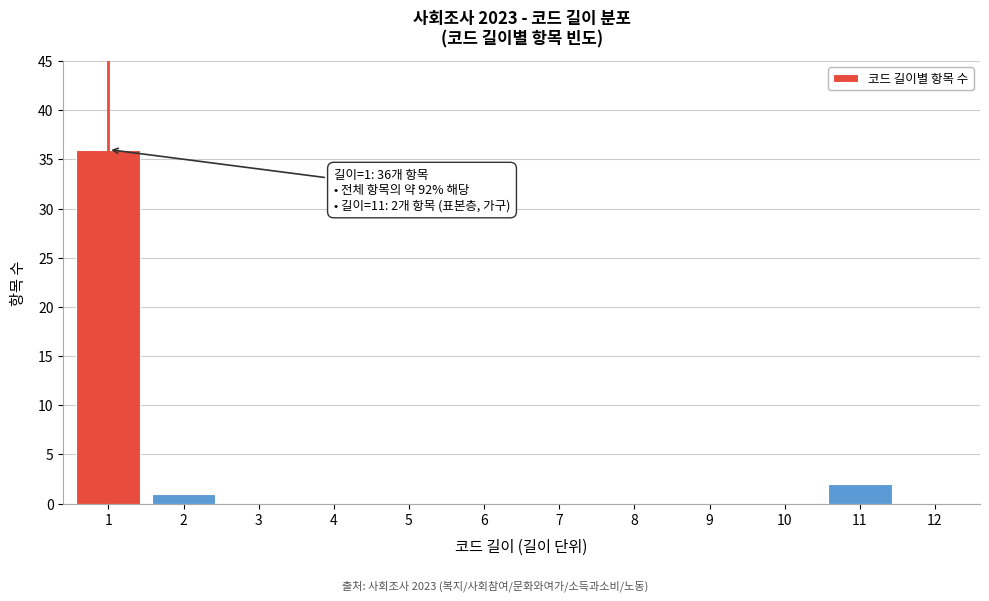

Reading right to left, list all the values displayed in this chart.

12=0	11=2	10=0	9=0	8=0	7=0	6=0	5=0	4=0	3=0	2=1	1=36